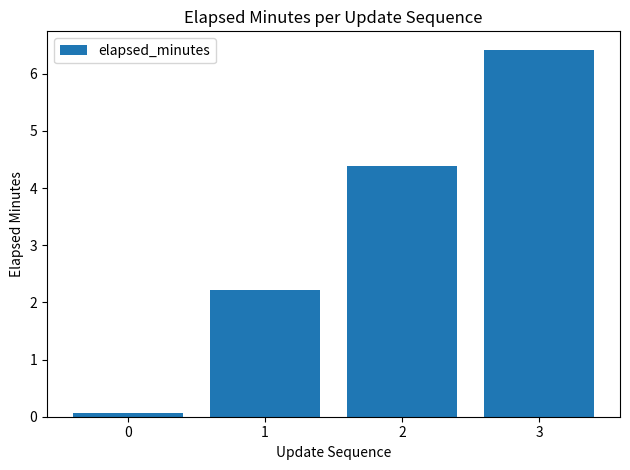

What is the greatest value displayed?

6.4